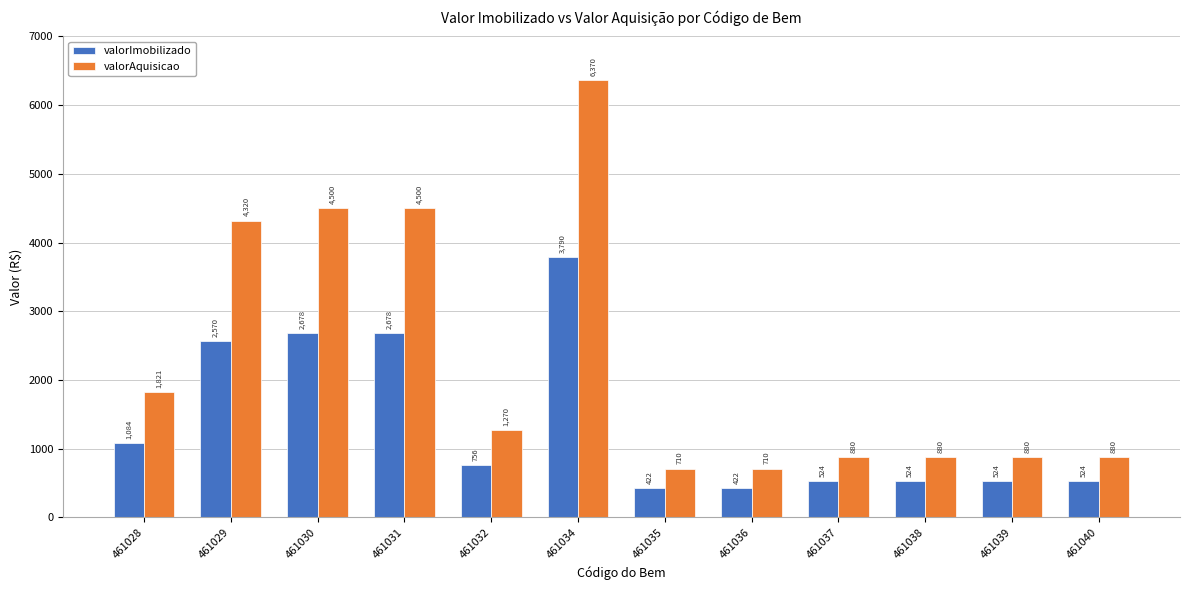

What is the approximate value of valorImobilizado at 461030?

2677.5